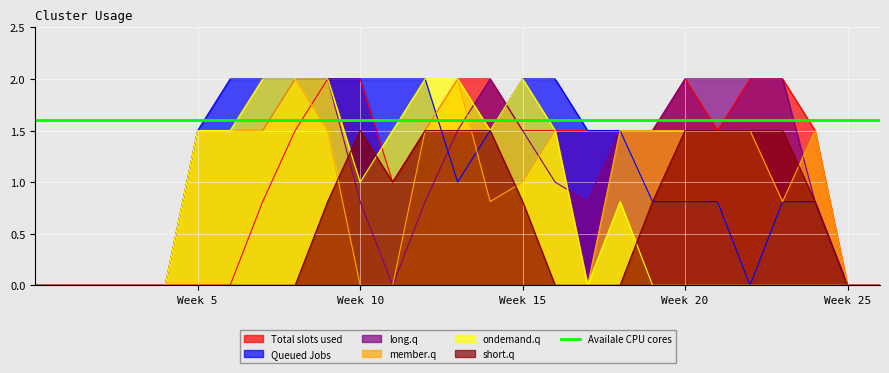

How many categories are shown in the chart?

27